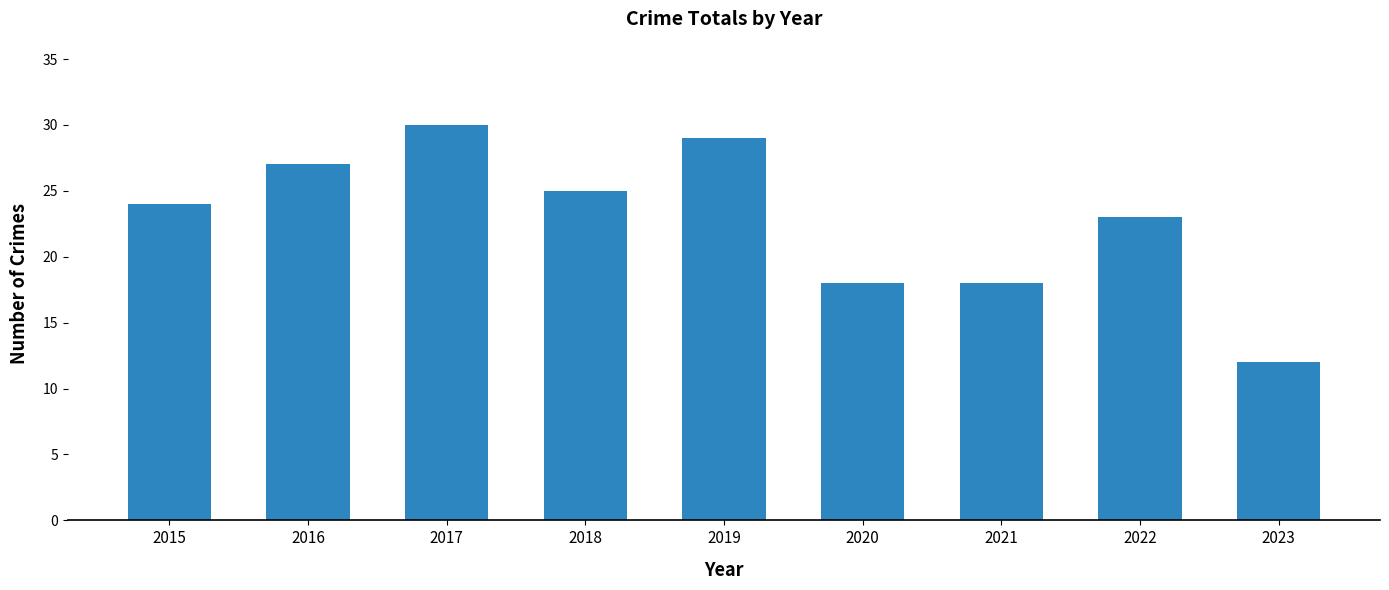

How many distinct data groups are displayed?

1